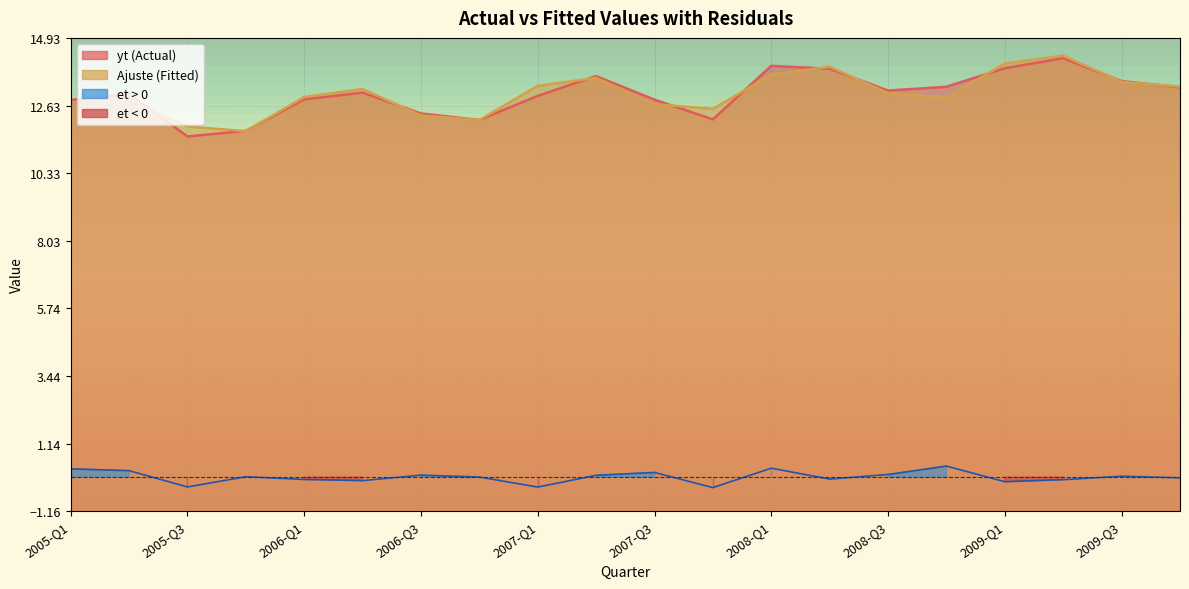

Reading left to right, what are all the values shown in this chart?

yt: 12.8	13.0	11.6	11.8	12.8	13.1	12.4	12.1	13.0	13.6	12.8	12.2	14.0	13.9	13.1	13.3	13.9	14.2	13.5	13.2
Ajuste: 12.5	12.8	11.9	11.8	12.9	13.2	12.3	12.1	13.3	13.6	12.7	12.5	13.7	13.9	13.1	12.9	14.1	14.3	13.4	13.3
et: 0.3	0.2	-0.3	0.0	-0.1	-0.1	0.1	0.0	-0.3	0.1	0.2	-0.4	0.3	-0.1	0.1	0.4	-0.2	-0.1	0.0	-0.0